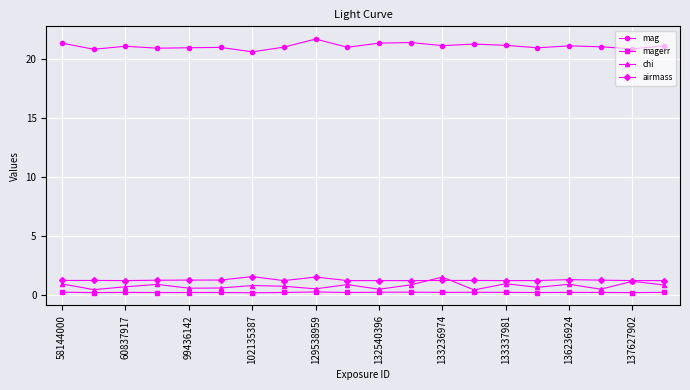

Which series has the largest total across all categories?

mag